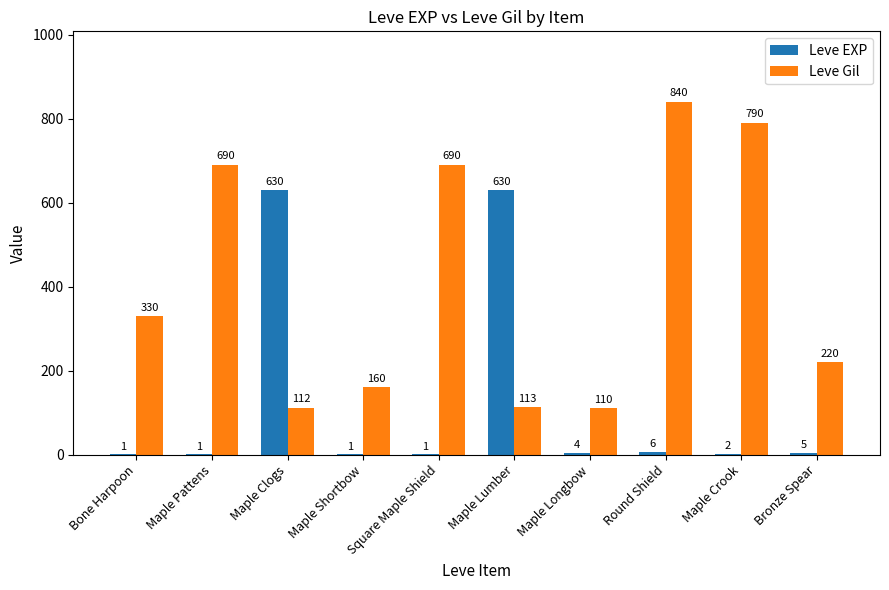

The Leve Gil series shows 544 at Bone Harpoon. True or false?

False